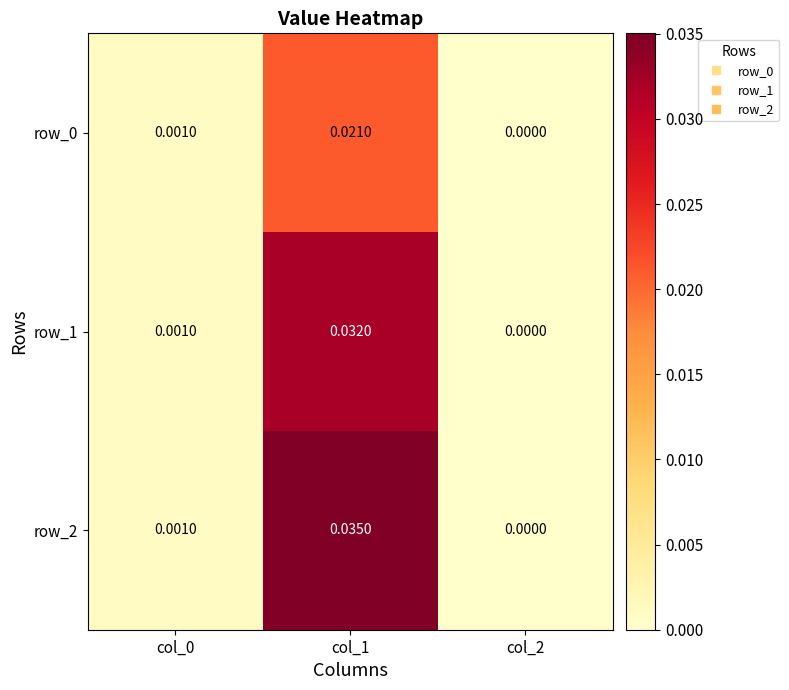

Is the value of row_2 at col_1 greater than the value of row_1 at col_1?

Yes